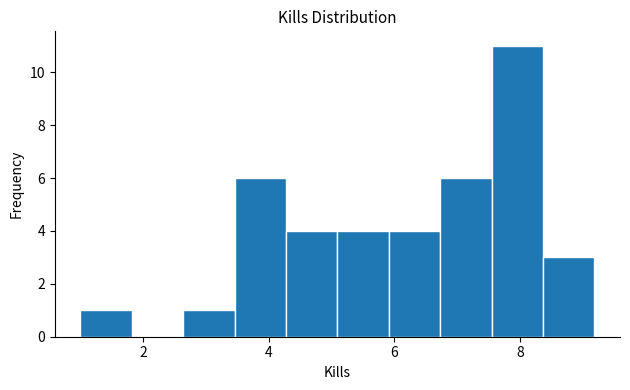

Reading left to right, list every bar in this chart as the range it spans on the x-axis followed by its height. Neither the bar edges nor the heights are printed on the chart, so give them approximately, as read against the axes.

1.0 to 1.8: 1
1.8 to 2.6: 0
2.6 to 3.4: 1
3.4 to 4.2: 6
4.2 to 5.0: 4
5.0 to 6.0: 4
6.0 to 6.8: 4
6.8 to 7.6: 6
7.6 to 8.4: 11
8.4 to 9.2: 3